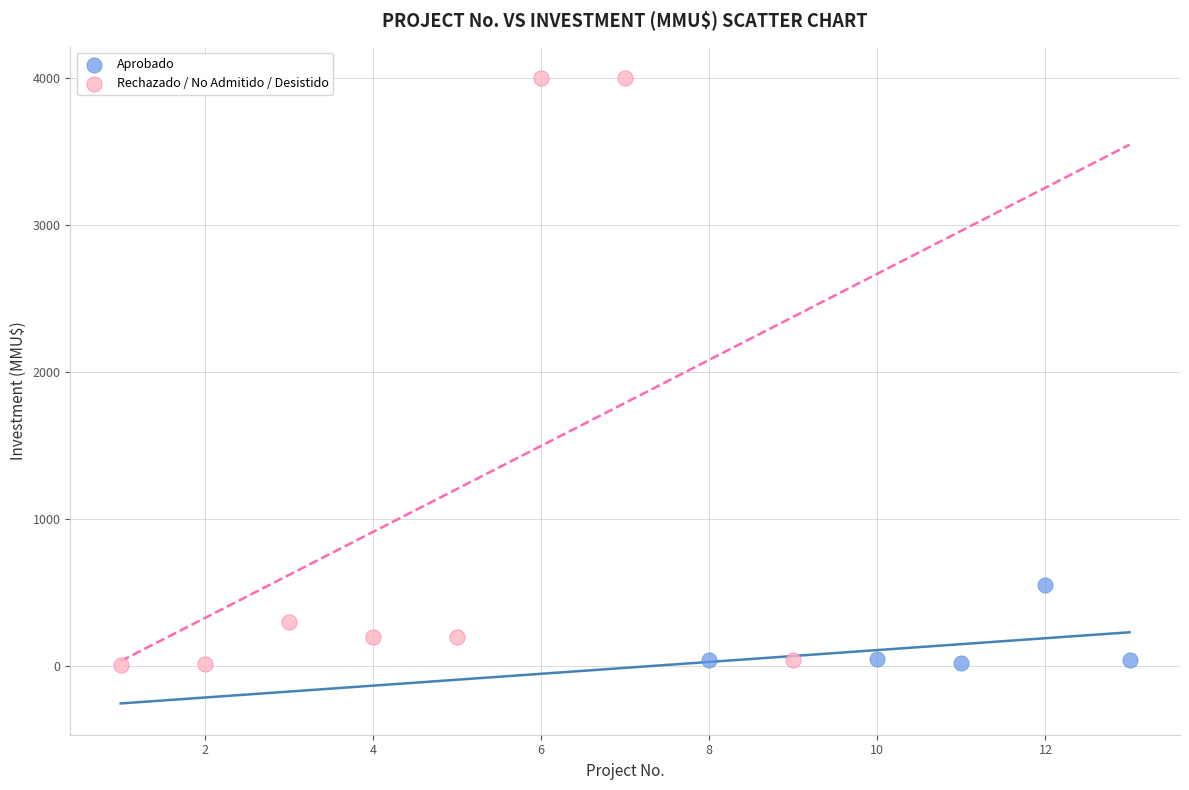

Which series has the widest spread of Y values?

Rechazado / No Admitido / Desistido